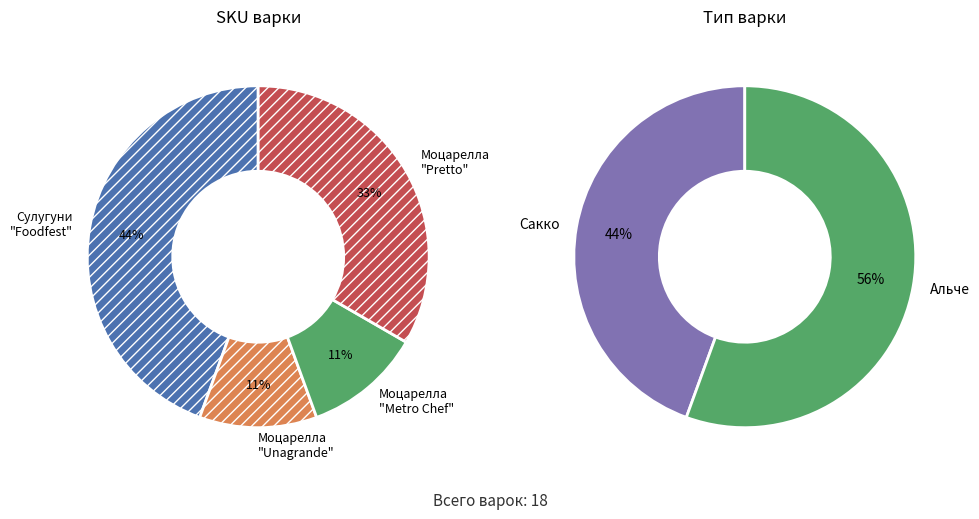

Is there any slice that represents more than half of the pie?

No